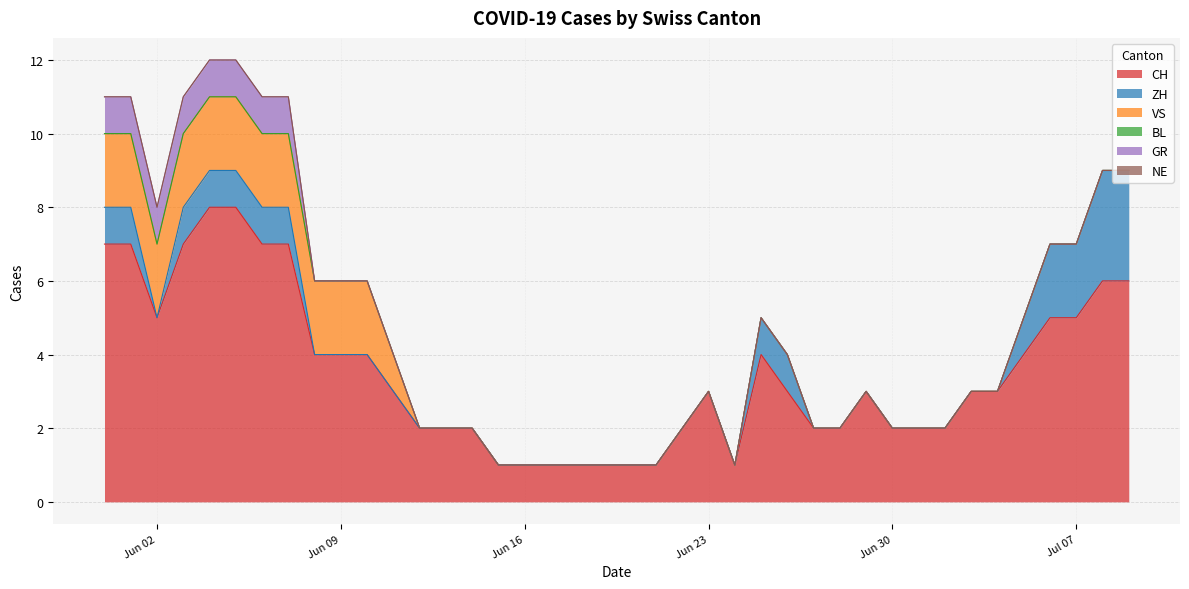

Reading left to right, extract all data points from this chart.

CH: 2020-05-31=7	2020-06-01=7	2020-06-02=5	2020-06-03=7	2020-06-04=8	2020-06-05=8	2020-06-06=7	2020-06-07=7	2020-06-08=4	2020-06-09=4	2020-06-10=4	2020-06-11=3	2020-06-12=2	2020-06-13=2	2020-06-14=2	2020-06-15=1	2020-06-16=1	2020-06-17=1	2020-06-18=1	2020-06-19=1	2020-06-20=1	2020-06-21=1	2020-06-22=2	2020-06-23=3	2020-06-24=1	2020-06-25=4	2020-06-26=3	2020-06-27=2	2020-06-28=2	2020-06-29=3	2020-06-30=2	2020-07-01=2	2020-07-02=2	2020-07-03=3	2020-07-04=3	2020-07-05=4	2020-07-06=5	2020-07-07=5	2020-07-08=6	2020-07-09=6
ZH: 2020-05-31=1	2020-06-01=1	2020-06-02=0	2020-06-03=1	2020-06-04=1	2020-06-05=1	2020-06-06=1	2020-06-07=1	2020-06-08=0	2020-06-09=0	2020-06-10=0	2020-06-11=0	2020-06-12=0	2020-06-13=0	2020-06-14=0	2020-06-15=0	2020-06-16=0	2020-06-17=0	2020-06-18=0	2020-06-19=0	2020-06-20=0	2020-06-21=0	2020-06-22=0	2020-06-23=0	2020-06-24=0	2020-06-25=1	2020-06-26=1	2020-06-27=0	2020-06-28=0	2020-06-29=0	2020-06-30=0	2020-07-01=0	2020-07-02=0	2020-07-03=0	2020-07-04=0	2020-07-05=1	2020-07-06=2	2020-07-07=2	2020-07-08=3	2020-07-09=3
VS: 2020-05-31=2	2020-06-01=2	2020-06-02=2	2020-06-03=2	2020-06-04=2	2020-06-05=2	2020-06-06=2	2020-06-07=2	2020-06-08=2	2020-06-09=2	2020-06-10=2	2020-06-11=1	2020-06-12=0	2020-06-13=0	2020-06-14=0	2020-06-15=0	2020-06-16=0	2020-06-17=0	2020-06-18=0	2020-06-19=0	2020-06-20=0	2020-06-21=0	2020-06-22=0	2020-06-23=0	2020-06-24=0	2020-06-25=0	2020-06-26=0	2020-06-27=0	2020-06-28=0	2020-06-29=0	2020-06-30=0	2020-07-01=0	2020-07-02=0	2020-07-03=0	2020-07-04=0	2020-07-05=0	2020-07-06=0	2020-07-07=0	2020-07-08=0	2020-07-09=0
BL: 2020-05-31=0	2020-06-01=0	2020-06-02=0	2020-06-03=0	2020-06-04=0	2020-06-05=0	2020-06-06=0	2020-06-07=0	2020-06-08=0	2020-06-09=0	2020-06-10=0	2020-06-11=0	2020-06-12=0	2020-06-13=0	2020-06-14=0	2020-06-15=0	2020-06-16=0	2020-06-17=0	2020-06-18=0	2020-06-19=0	2020-06-20=0	2020-06-21=0	2020-06-22=0	2020-06-23=0	2020-06-24=0	2020-06-25=0	2020-06-26=0	2020-06-27=0	2020-06-28=0	2020-06-29=0	2020-06-30=0	2020-07-01=0	2020-07-02=0	2020-07-03=0	2020-07-04=0	2020-07-05=0	2020-07-06=0	2020-07-07=0	2020-07-08=0	2020-07-09=0
GR: 2020-05-31=1	2020-06-01=1	2020-06-02=1	2020-06-03=1	2020-06-04=1	2020-06-05=1	2020-06-06=1	2020-06-07=1	2020-06-08=0	2020-06-09=0	2020-06-10=0	2020-06-11=0	2020-06-12=0	2020-06-13=0	2020-06-14=0	2020-06-15=0	2020-06-16=0	2020-06-17=0	2020-06-18=0	2020-06-19=0	2020-06-20=0	2020-06-21=0	2020-06-22=0	2020-06-23=0	2020-06-24=0	2020-06-25=0	2020-06-26=0	2020-06-27=0	2020-06-28=0	2020-06-29=0	2020-06-30=0	2020-07-01=0	2020-07-02=0	2020-07-03=0	2020-07-04=0	2020-07-05=0	2020-07-06=0	2020-07-07=0	2020-07-08=0	2020-07-09=0
NE: 2020-05-31=0	2020-06-01=0	2020-06-02=0	2020-06-03=0	2020-06-04=0	2020-06-05=0	2020-06-06=0	2020-06-07=0	2020-06-08=0	2020-06-09=0	2020-06-10=0	2020-06-11=0	2020-06-12=0	2020-06-13=0	2020-06-14=0	2020-06-15=0	2020-06-16=0	2020-06-17=0	2020-06-18=0	2020-06-19=0	2020-06-20=0	2020-06-21=0	2020-06-22=0	2020-06-23=0	2020-06-24=0	2020-06-25=0	2020-06-26=0	2020-06-27=0	2020-06-28=0	2020-06-29=0	2020-06-30=0	2020-07-01=0	2020-07-02=0	2020-07-03=0	2020-07-04=0	2020-07-05=0	2020-07-06=0	2020-07-07=0	2020-07-08=0	2020-07-09=0